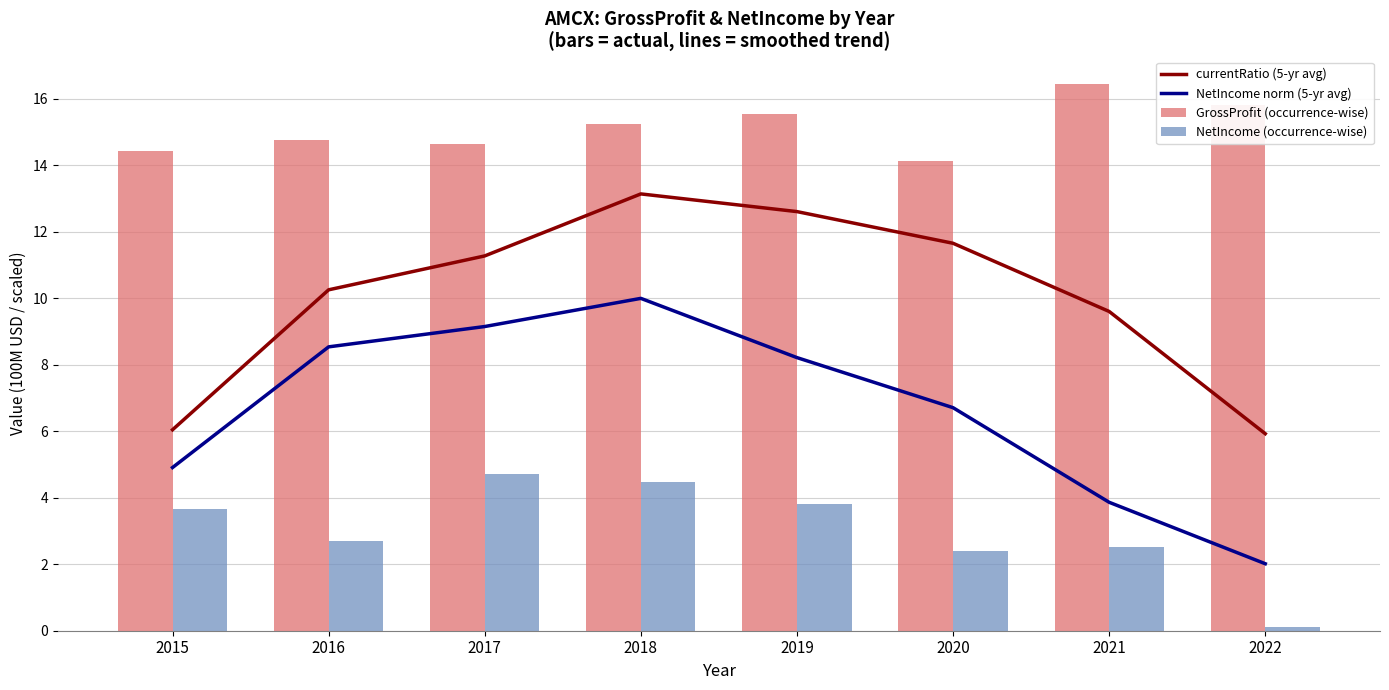

What is the difference between the currentRatio (5-yr avg) values at 2021 and 2018?

3.5